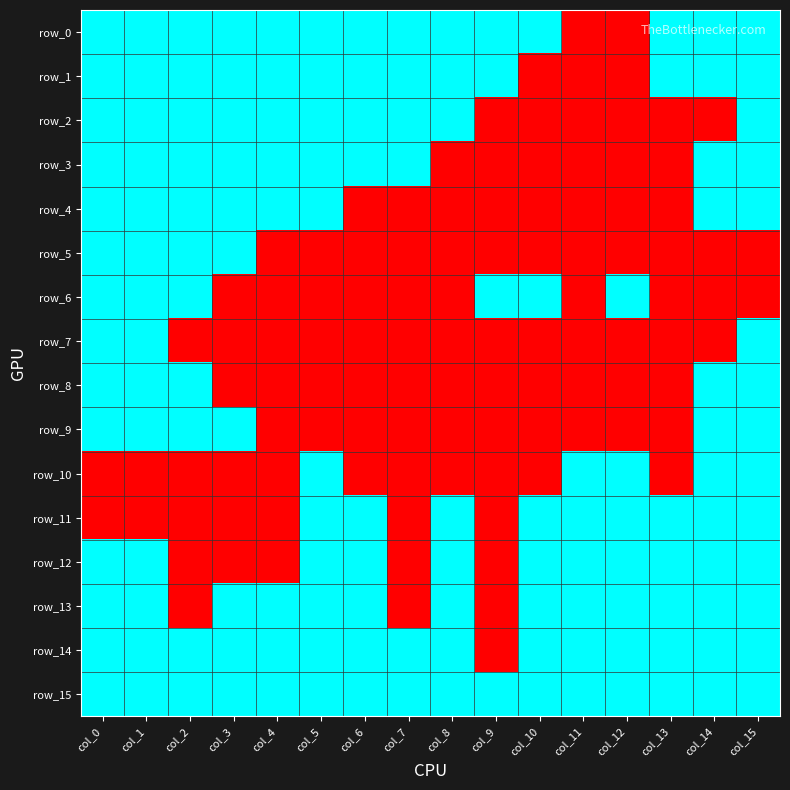

How many categories are shown in the chart?

16